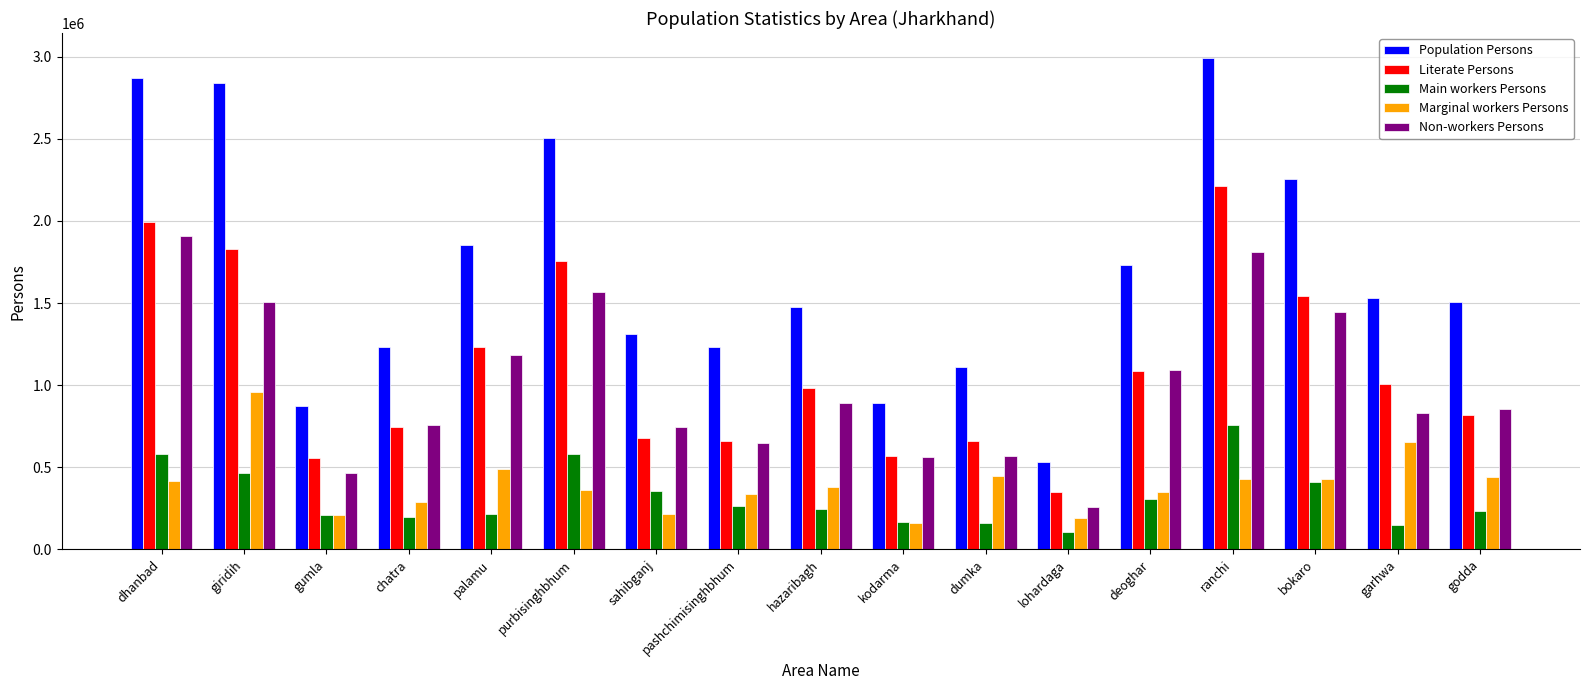

How many bars are there in each group?

5